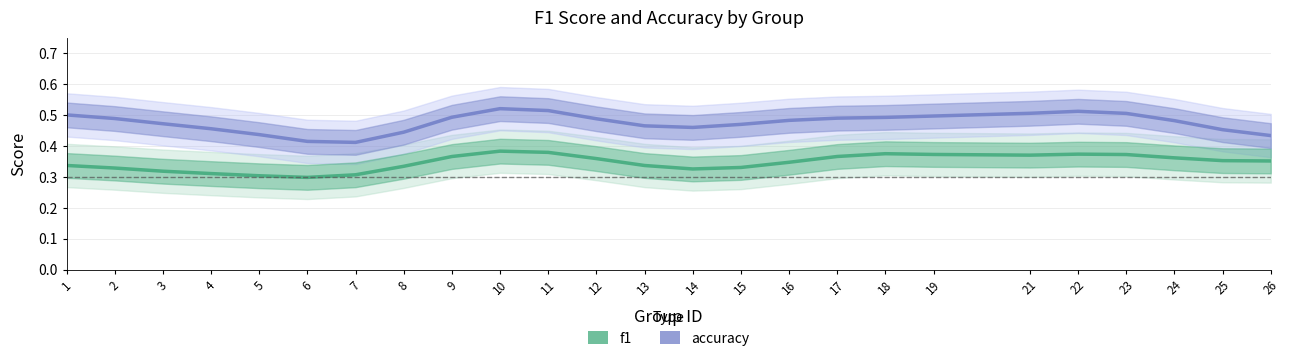

True or false: f1 has a value of 0.4 at 18.

True